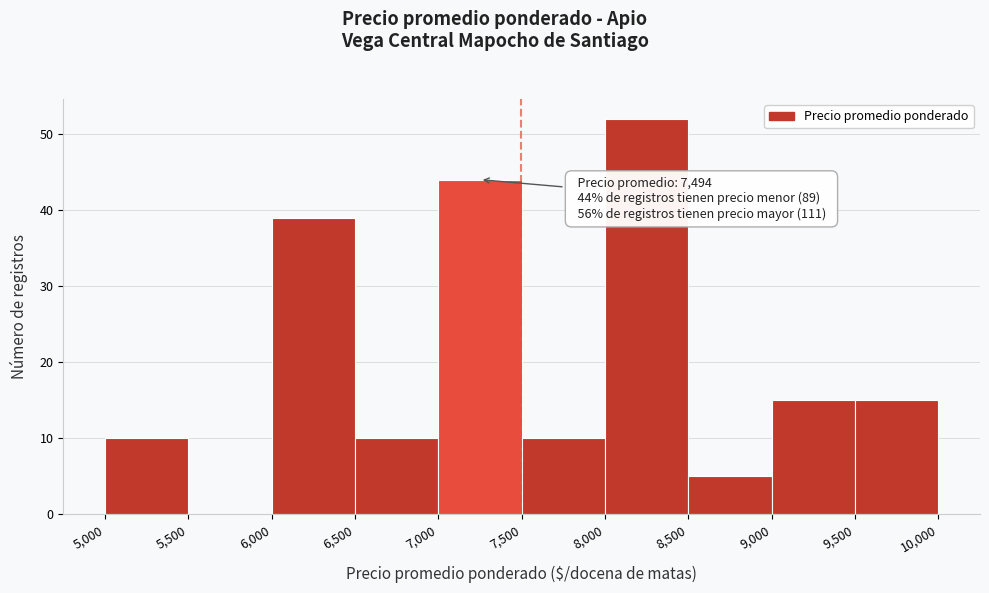

Over which range of the x-axis is the bar tallest?

8,000 to 8,500